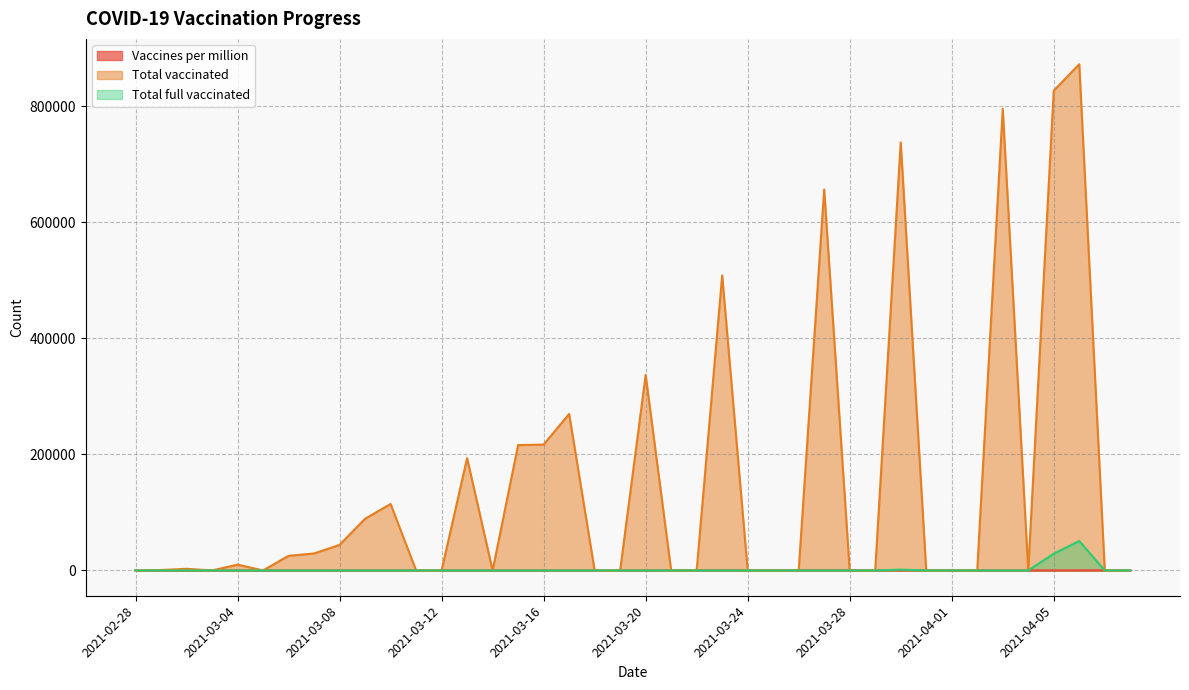

Reading left to right, list all the values displayed in this chart.

Vaccines per million: 2021-02-28=0	2021-03-01=7	2021-03-02=13	2021-03-03=19	2021-03-04=23	2021-03-05=32	2021-03-06=38	2021-03-07=38	2021-03-08=56	2021-03-09=112	2021-03-10=141	2021-03-11=171	2021-03-12=195	2021-03-13=219	2021-03-14=229	2021-03-15=224	2021-03-16=166	2021-03-17=202	2021-03-18=197	2021-03-19=192	2021-03-20=187	2021-03-21=247	2021-03-22=307	2021-03-23=380	2021-03-24=359	2021-03-25=379	2021-03-26=398	2021-03-27=417	2021-03-28=378	2021-03-29=339	2021-03-30=301	2021-03-31=278	2021-04-01=255	2021-04-02=232	2021-04-03=209	2021-04-04=198	2021-04-05=188	2021-04-06=240	2021-04-07=271	2021-04-08=302
Total vaccinated: 2021-02-28=0	2021-03-01=756	2021-03-02=2793	2021-03-03=0	2021-03-04=10000	2021-03-05=0	2021-03-06=25138	2021-03-07=29266	2021-03-08=44000	2021-03-09=89077	2021-03-10=114500	2021-03-11=0	2021-03-12=0	2021-03-13=193492	2021-03-14=0	2021-03-15=215997	2021-03-16=216794	2021-03-17=269583	2021-03-18=0	2021-03-19=0	2021-03-20=336656	2021-03-21=0	2021-03-22=0	2021-03-23=508332	2021-03-24=0	2021-03-25=0	2021-03-26=0	2021-03-27=656331	2021-03-28=0	2021-03-29=0	2021-03-30=737569	2021-03-31=0	2021-04-01=0	2021-04-02=0	2021-04-03=795320	2021-04-04=0	2021-04-05=826607	2021-04-06=872213	2021-04-07=0	2021-04-08=0
Total full vaccinated: 2021-02-28=0	2021-03-01=0	2021-03-02=0	2021-03-03=0	2021-03-04=0	2021-03-05=0	2021-03-06=0	2021-03-07=0	2021-03-08=0	2021-03-09=0	2021-03-10=0	2021-03-11=0	2021-03-12=0	2021-03-13=0	2021-03-14=0	2021-03-15=0	2021-03-16=0	2021-03-17=0	2021-03-18=0	2021-03-19=0	2021-03-20=0	2021-03-21=0	2021-03-22=0	2021-03-23=0	2021-03-24=0	2021-03-25=0	2021-03-26=0	2021-03-27=0	2021-03-28=0	2021-03-29=0	2021-03-30=1344	2021-03-31=0	2021-04-01=0	2021-04-02=0	2021-04-03=0	2021-04-04=0	2021-04-05=28850	2021-04-06=50685	2021-04-07=0	2021-04-08=0